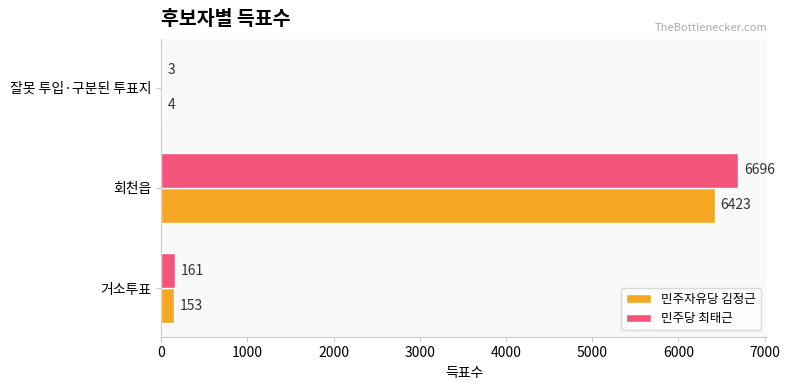

At which label is 민주자유당 김정근 closest to 3213?

거소투표